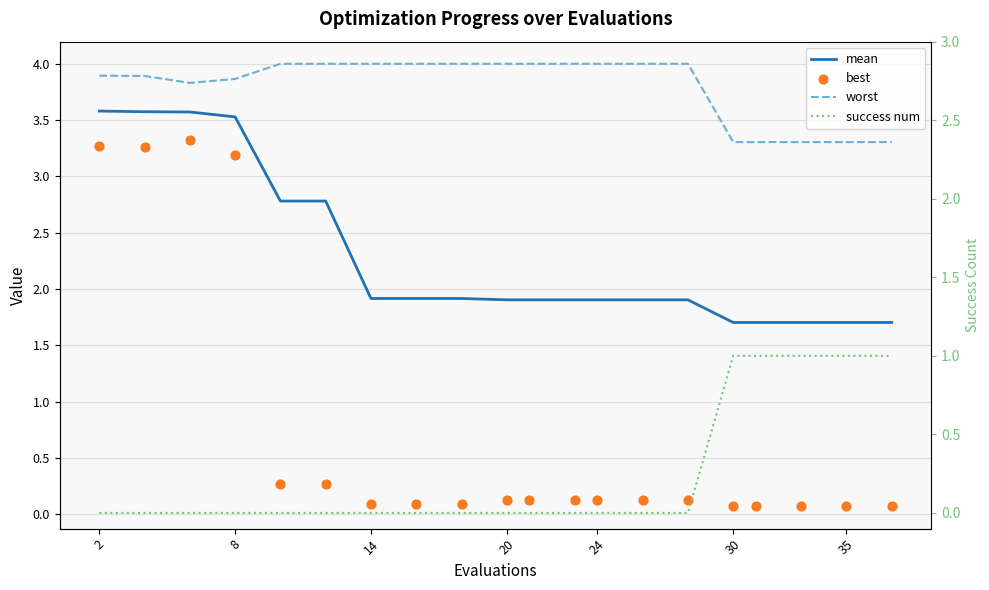

Is the value of best at 15 greater than the value of mean at 17?

No